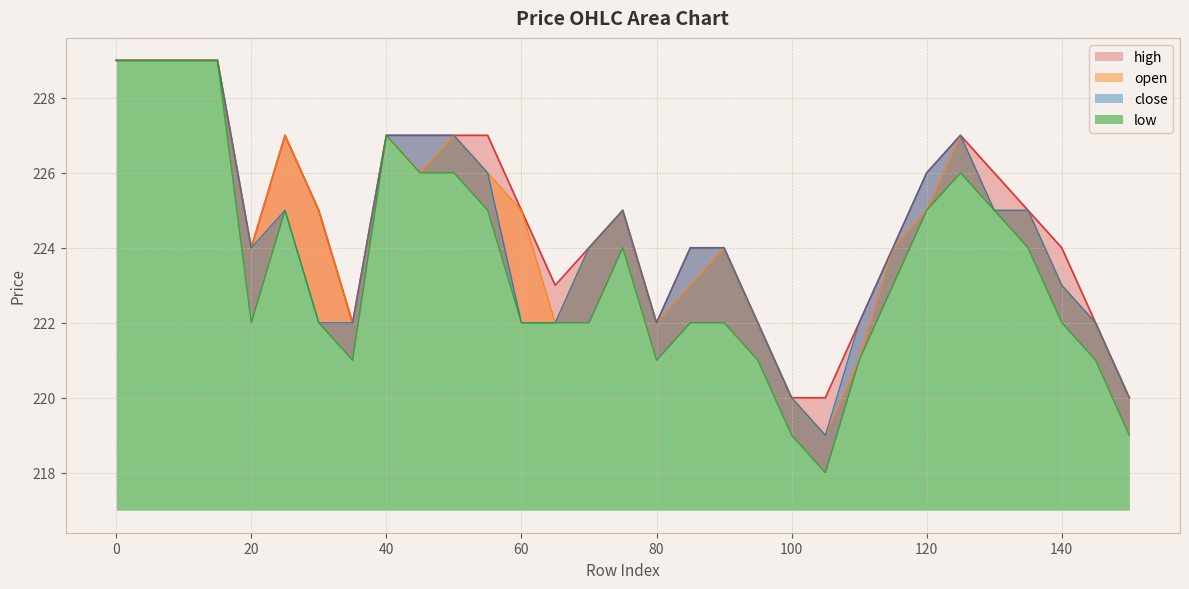

True or false: low and open intersect in this chart.

False